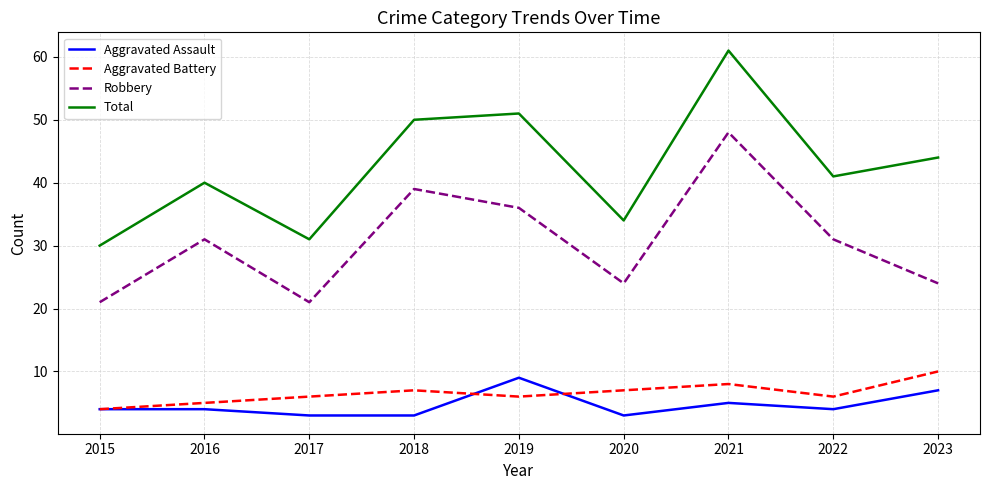

At 2019, list the series in order from largest to smallest.

Total, Robbery, Aggravated Assault, Aggravated Battery